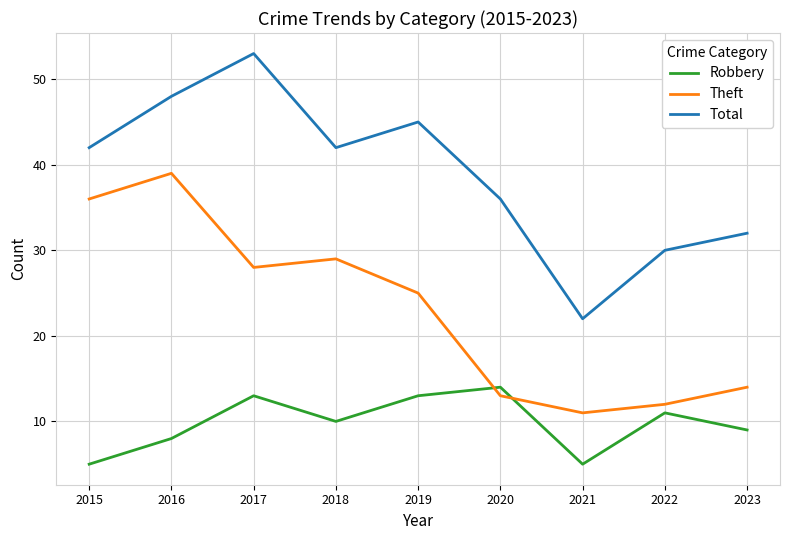

Where is Robbery nearest to the value 9?

2023